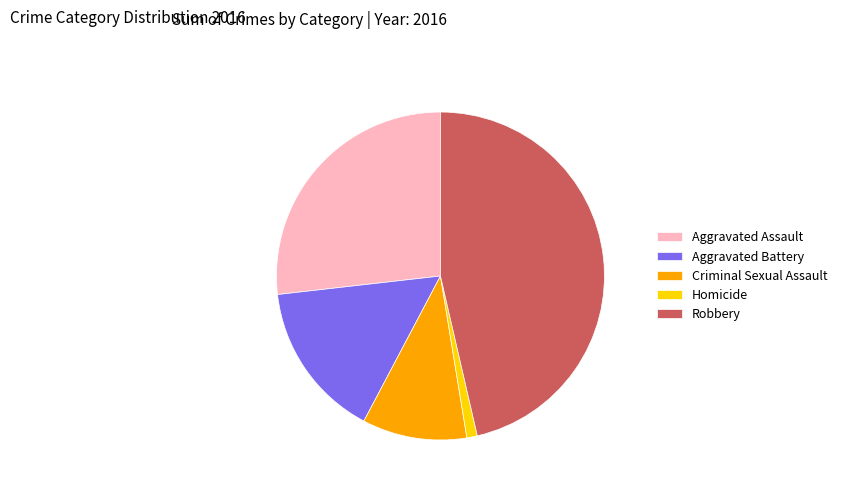

Is the sum of Aggravated Assault and Criminal Sexual Assault greater than half?

No